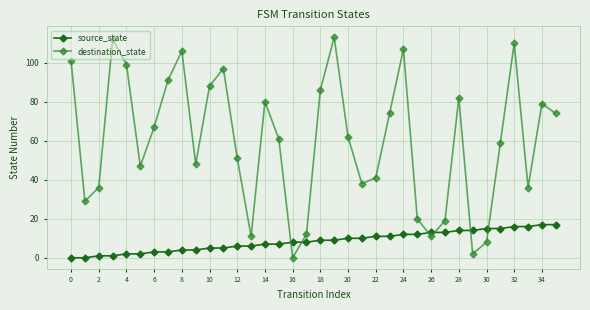

Rank the series by their average value, from lowest to highest.

source_state, destination_state